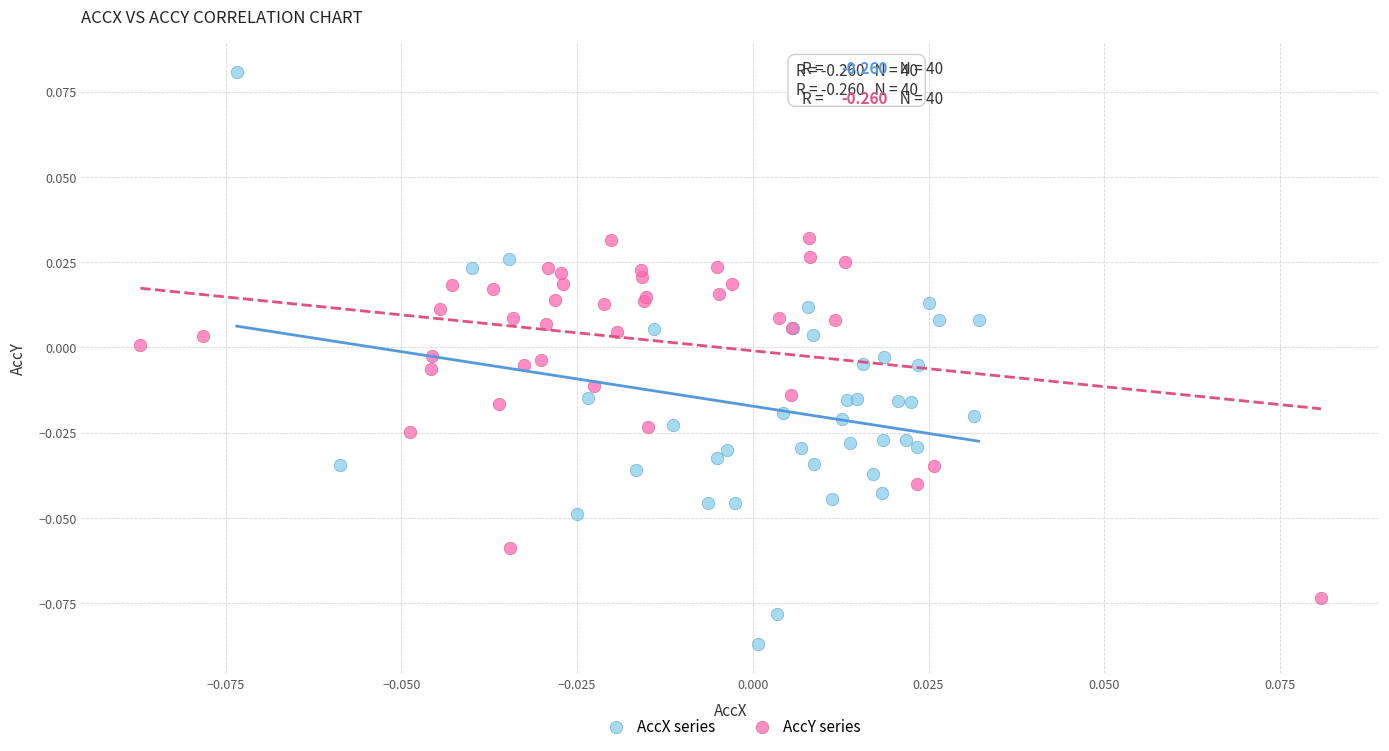

Which series reaches the minimum Y coordinate?

AccX series